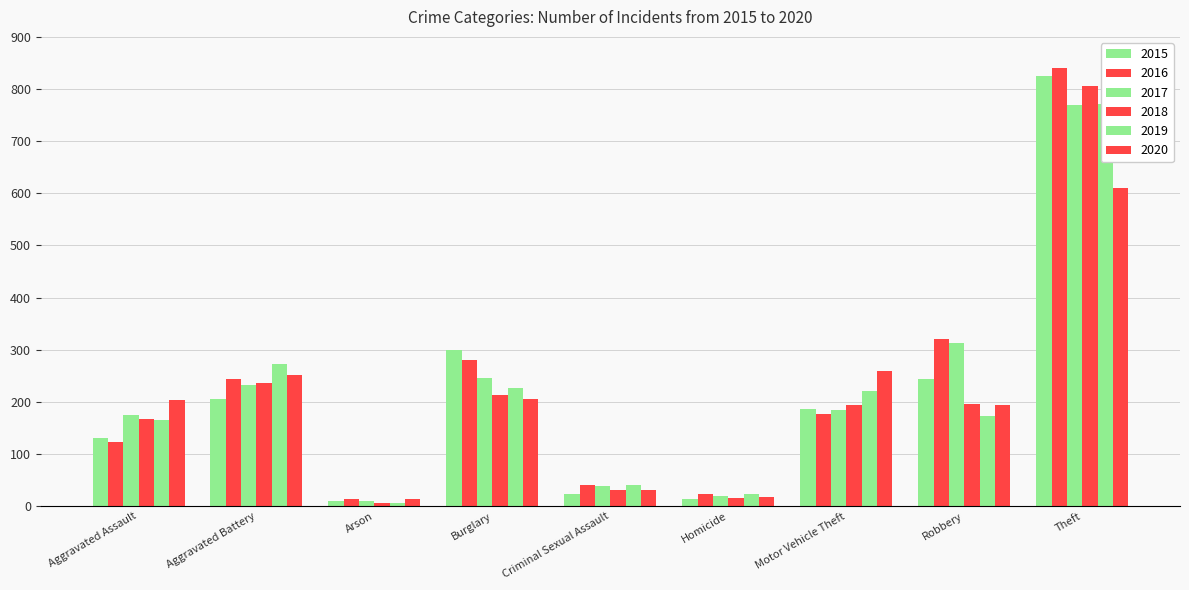

What is the difference between the 2019 values at Arson and Aggravated Battery?

266